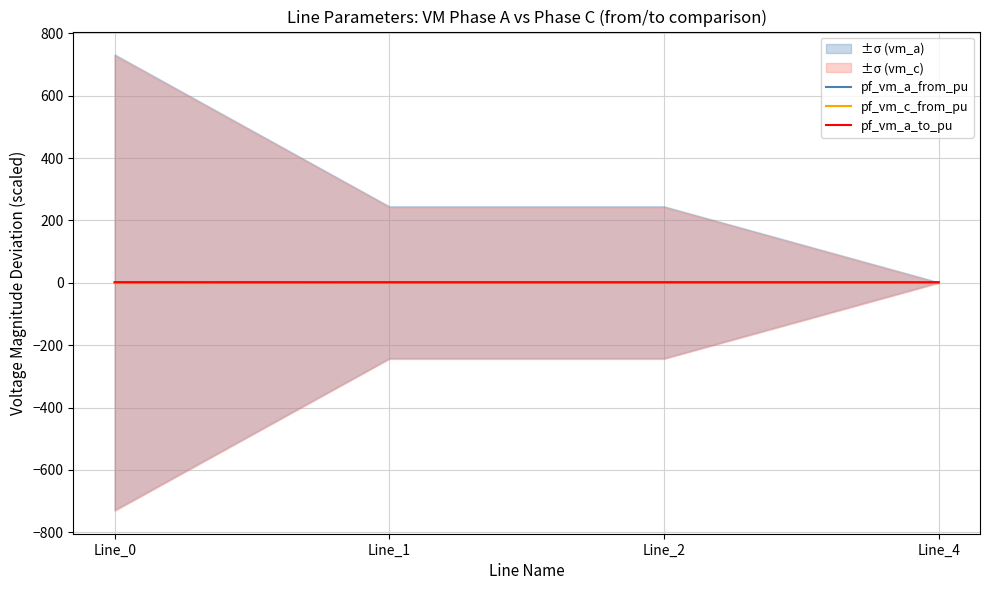

The value of pf_vm_a_from_pu at Line_1 is 1.0. True or false?

False